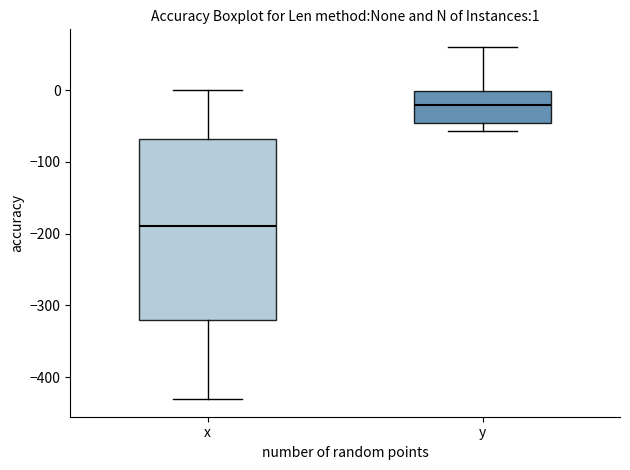

Which box has the highest median line?

y